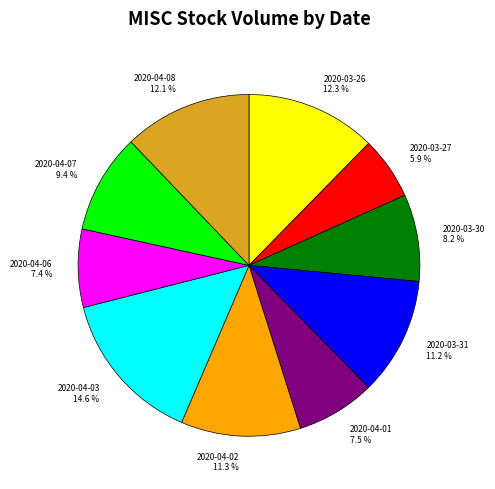

Do 2020-04-07 and 2020-03-26 together represent more than half of the pie?

No